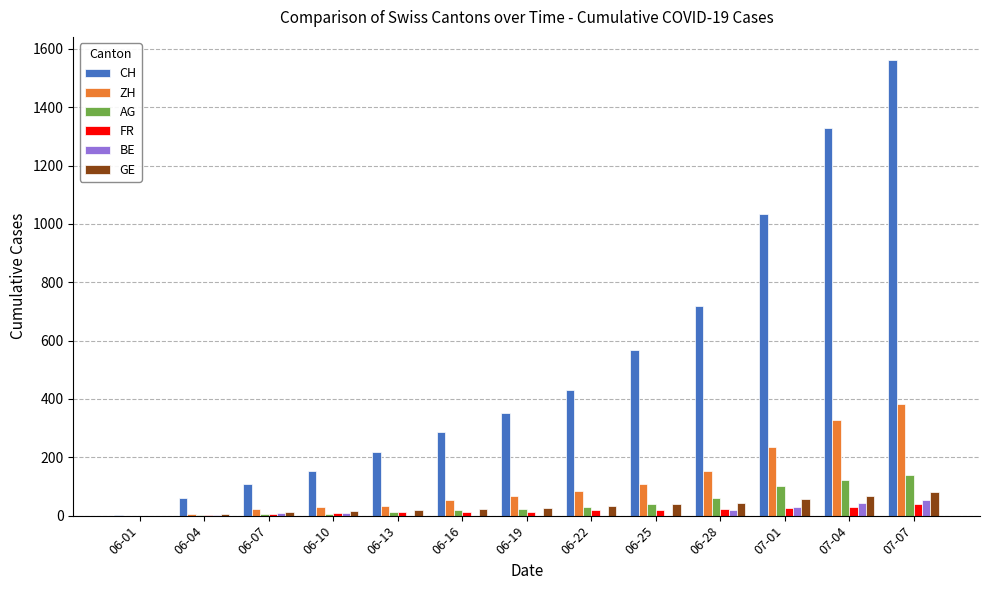

At which label is CH closest to 783?

06-28